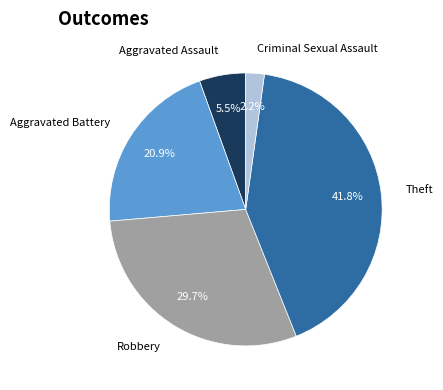

How much of the chart is everything except Criminal Sexual Assault?

97.8%